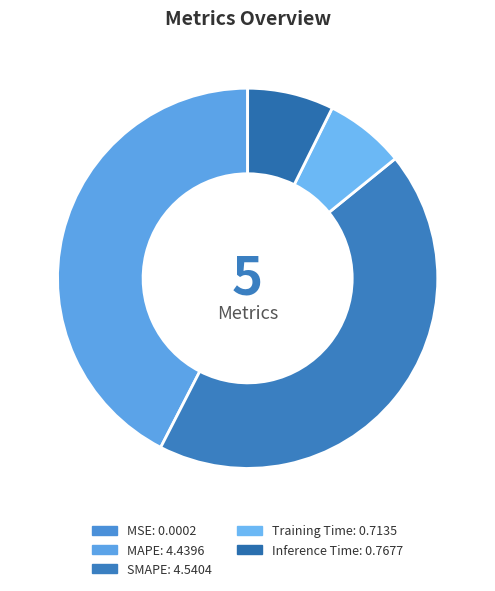

True or false: Inference Time accounts for 7% of the total.

True